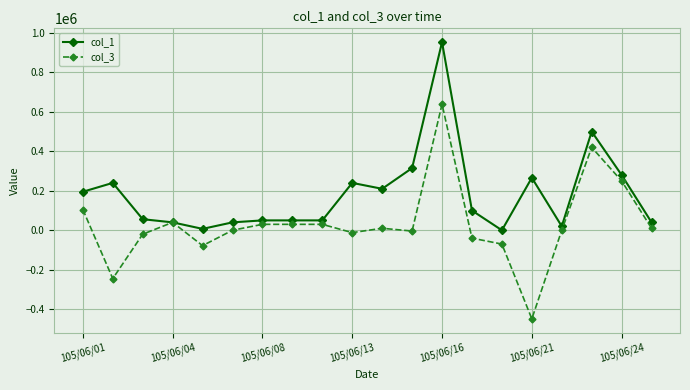

Which series has the widest spread of values?

col_3